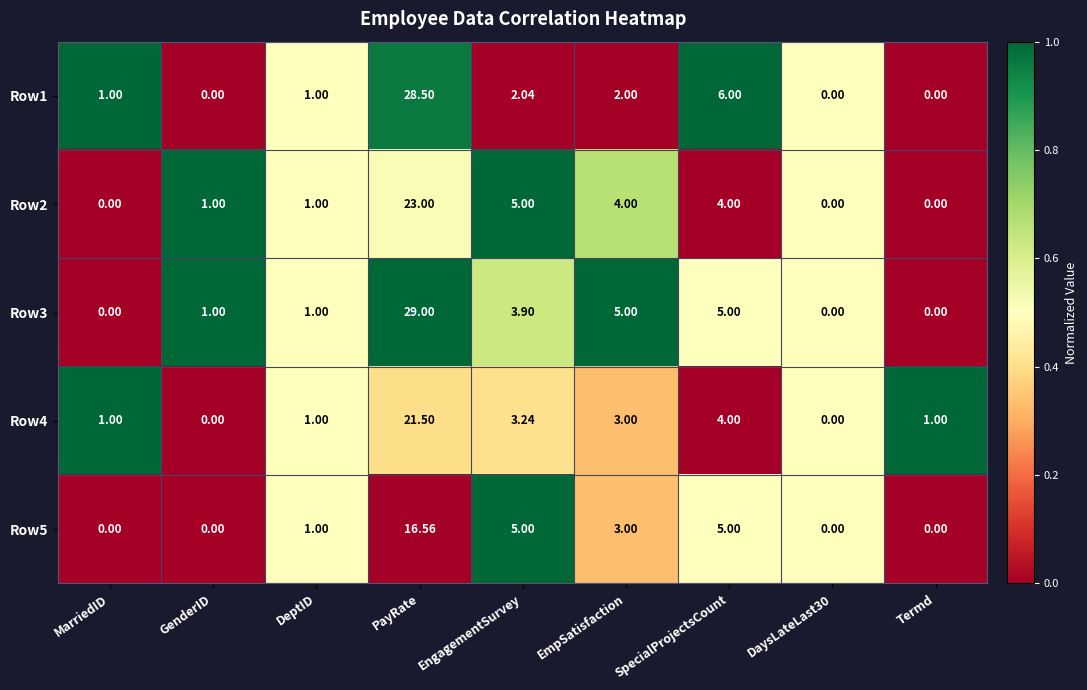

Which series has the largest total across all categories?

Row3